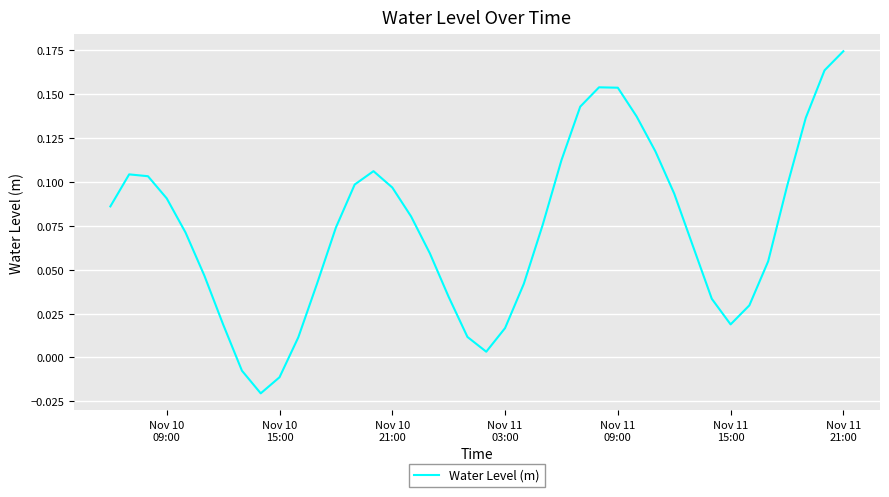

What is the average value?

0.1